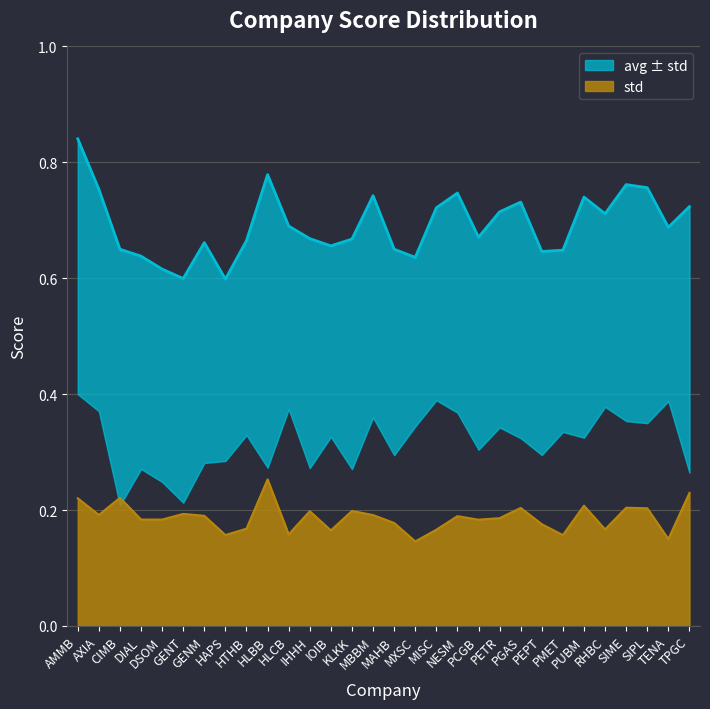

The chart shows a value of 0.3 at PUBM. True or false?

False